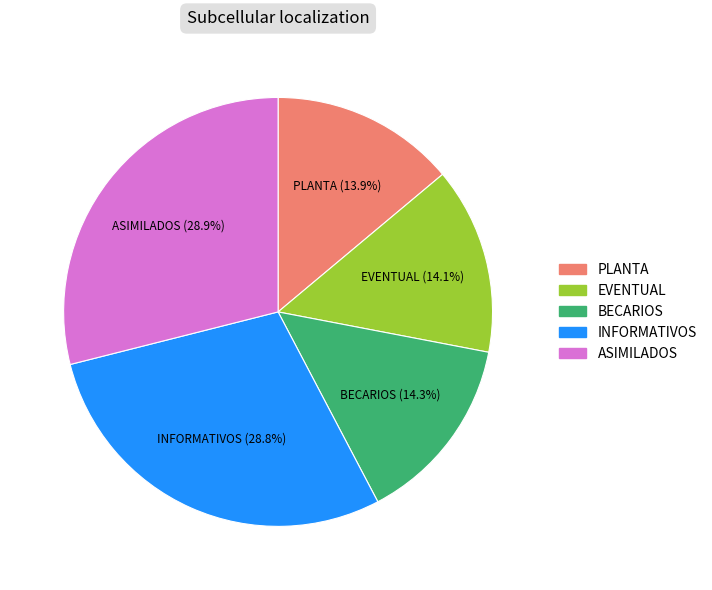

What portion of the pie excludes EVENTUAL?

85.9%